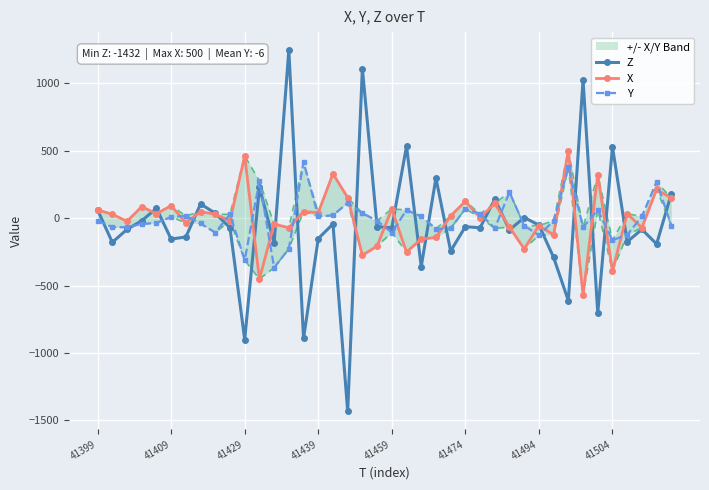

What is the maximum value for Z?

1244